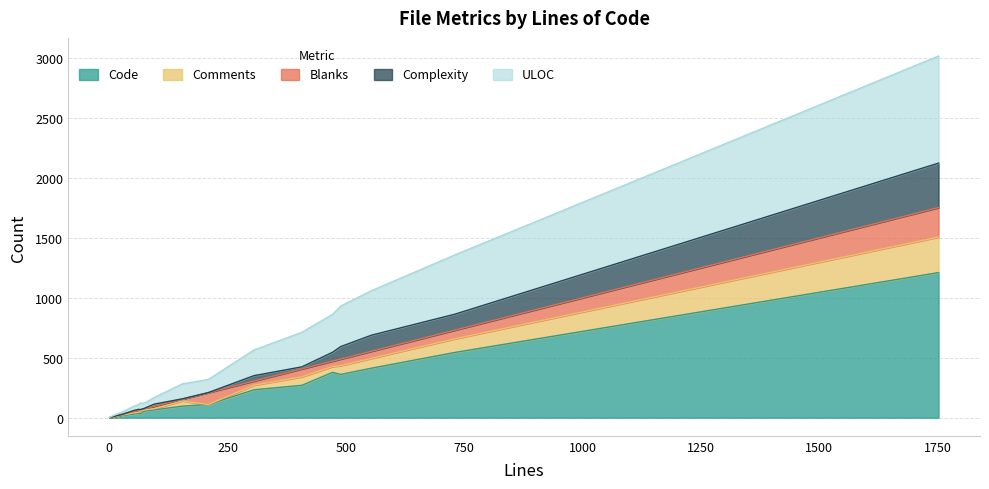

What is the highest value of the Code series?

1210